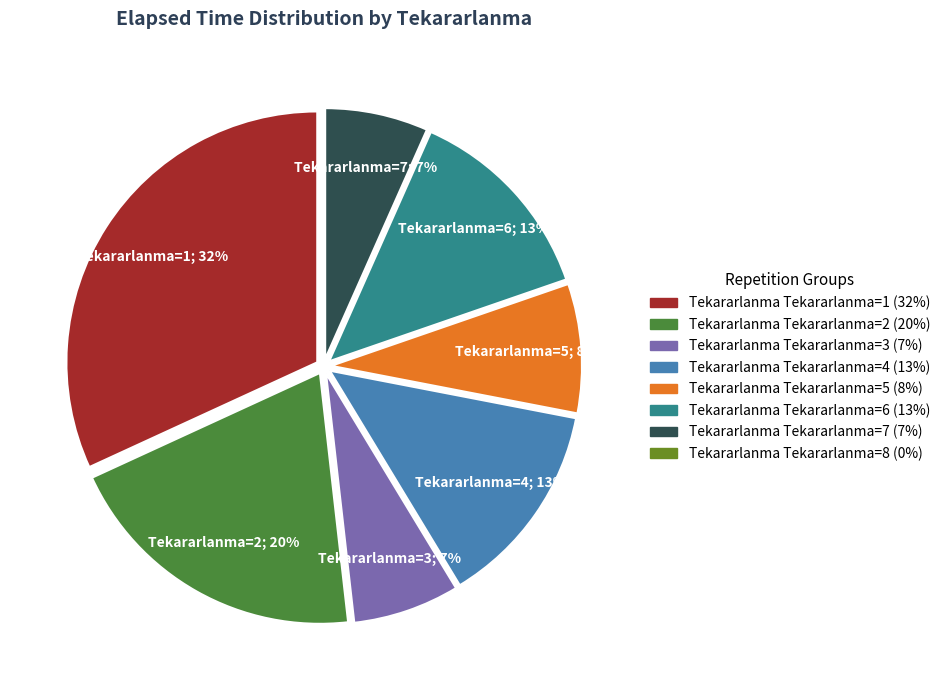

To the nearest percent, what is the average slice percentage?

12%